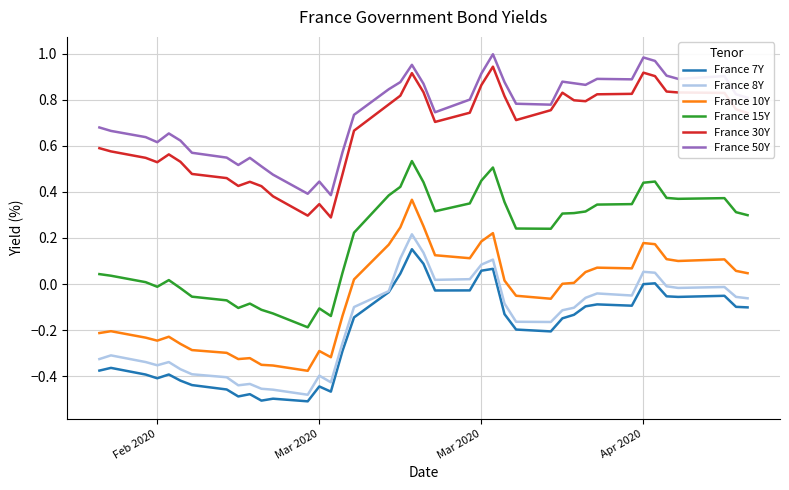

Which series has the largest total across all categories?

France 50Y